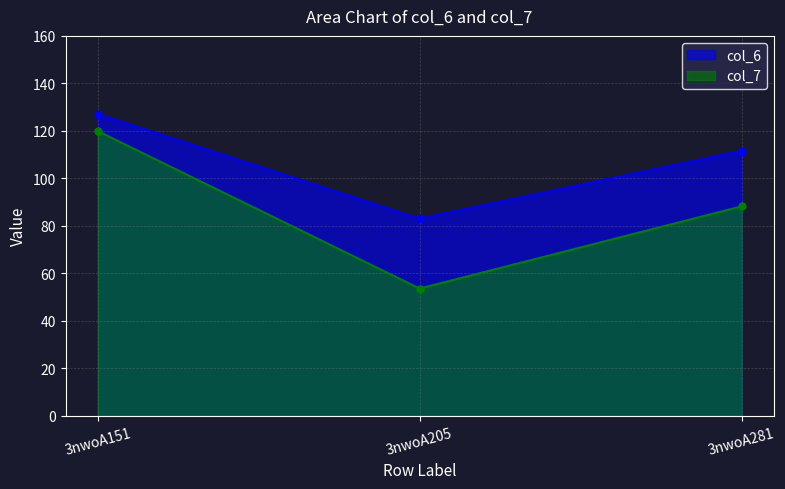

How many distinct data groups are displayed?

2